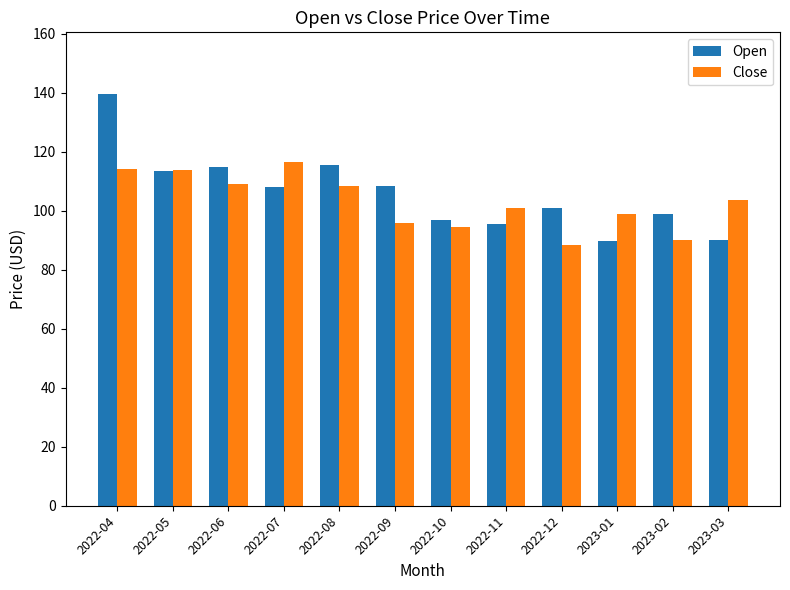

What value does the Open series have at 2022-07?

107.9